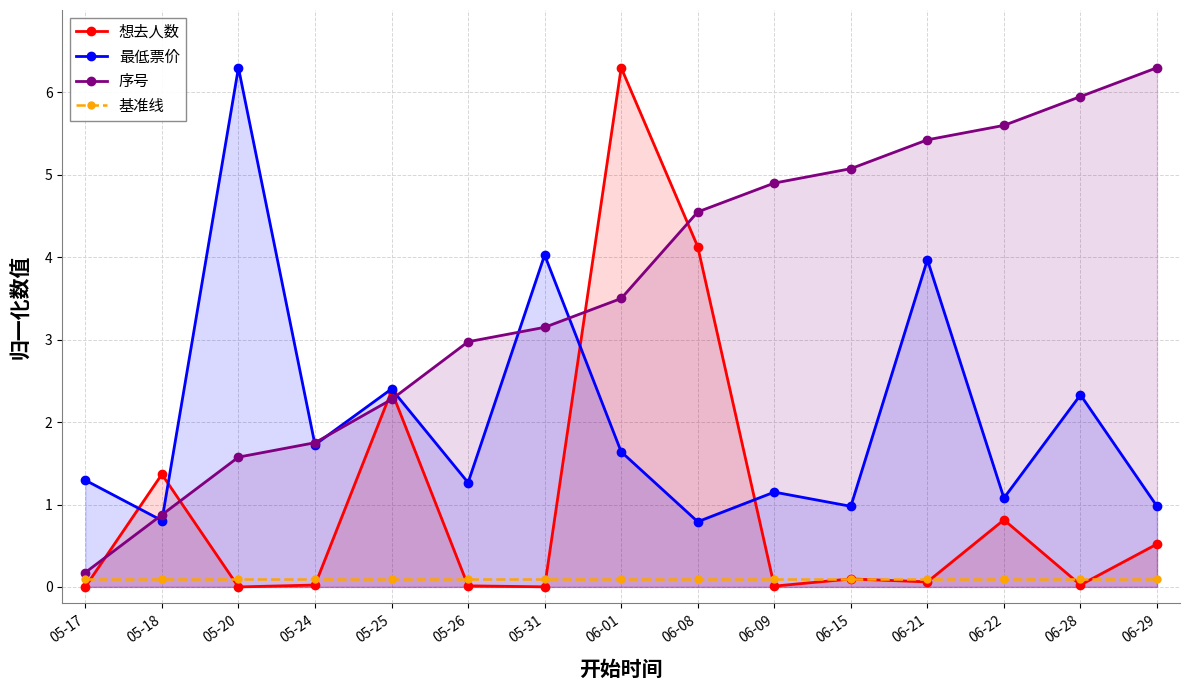

The value of 最低票价 at 05-17 is 1.3. True or false?

True